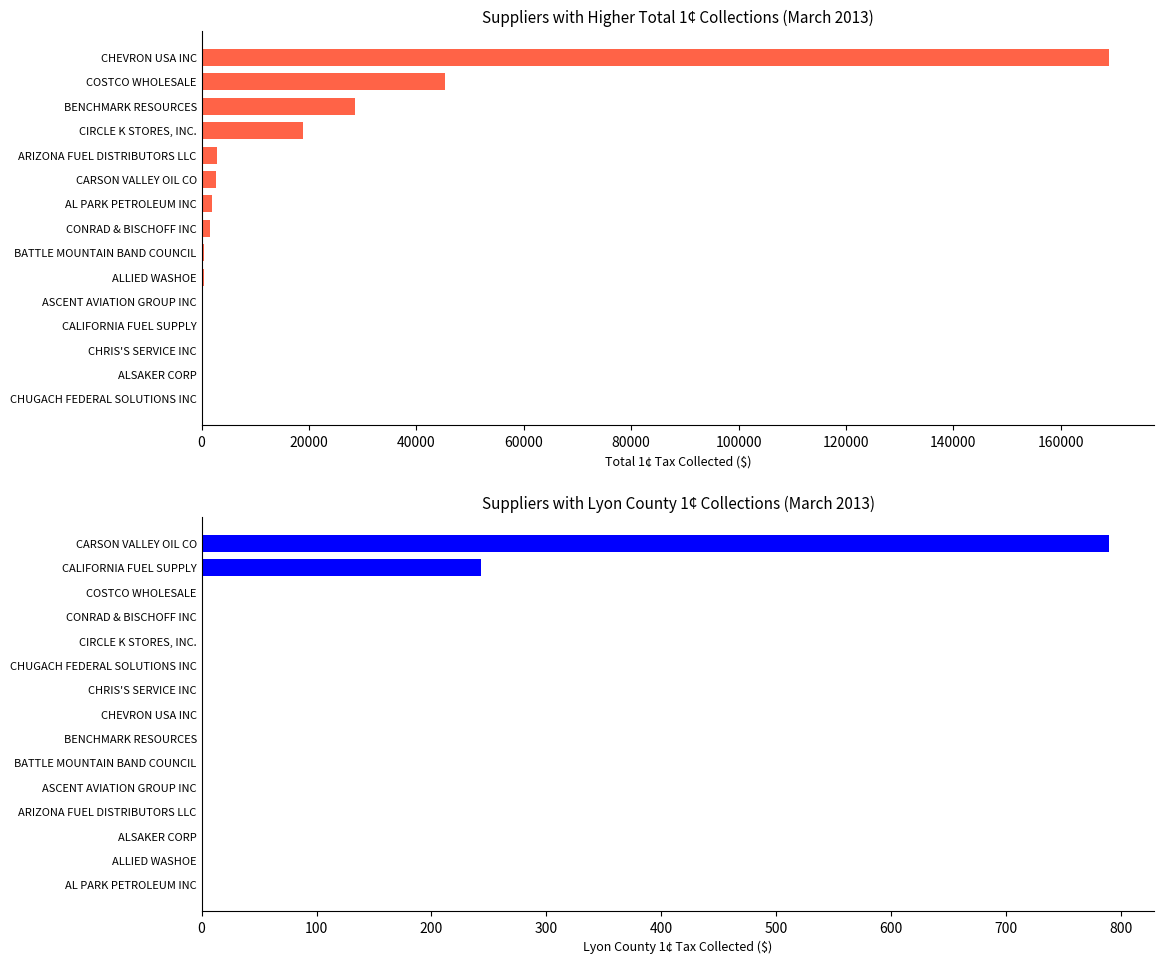

Between 140000 and 10, which series saw the biggest shift?

TOTAL 1¢